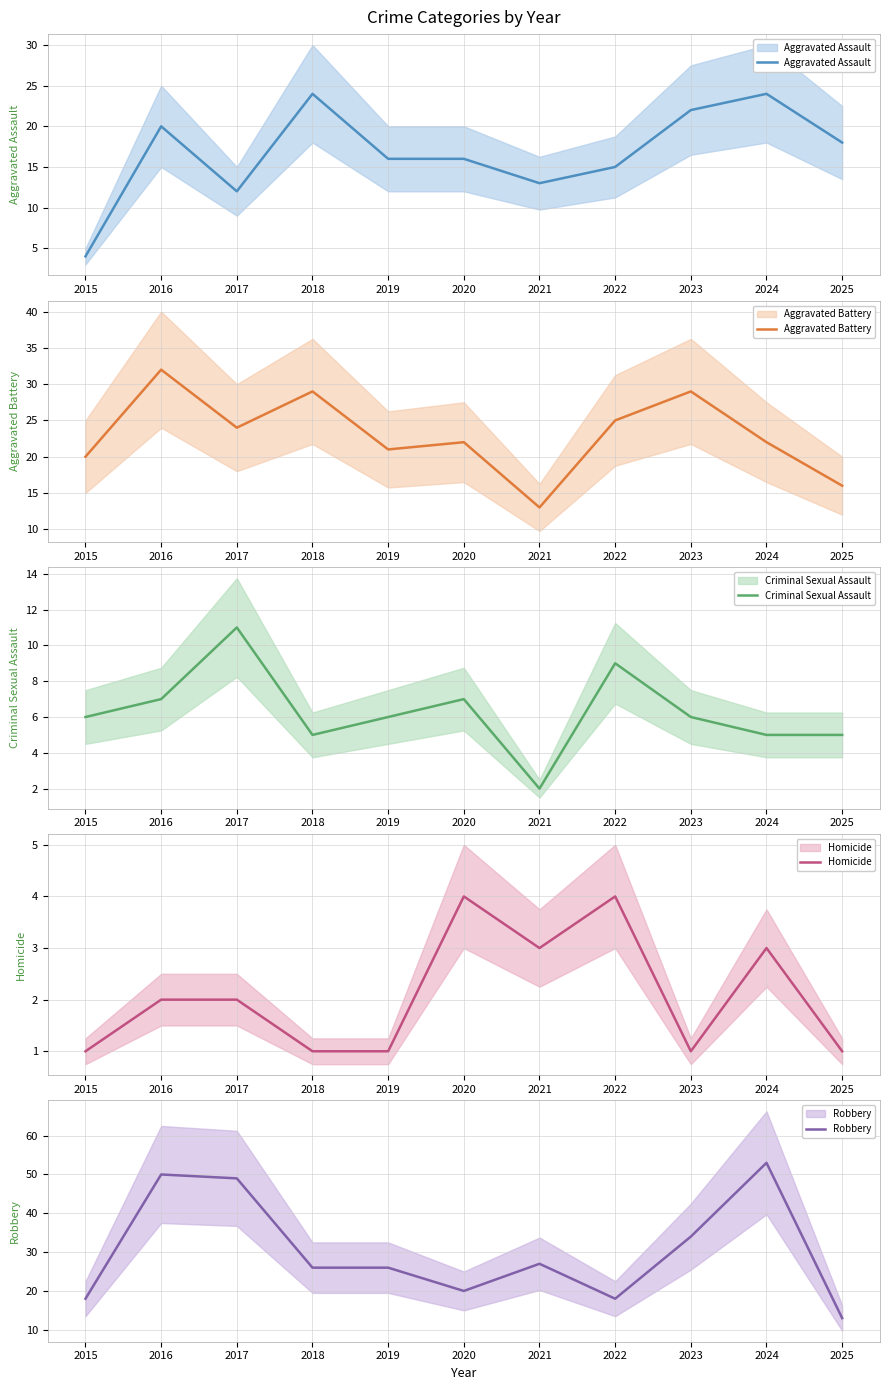

True or false: Aggravated Battery and Homicide cross at least once.

False